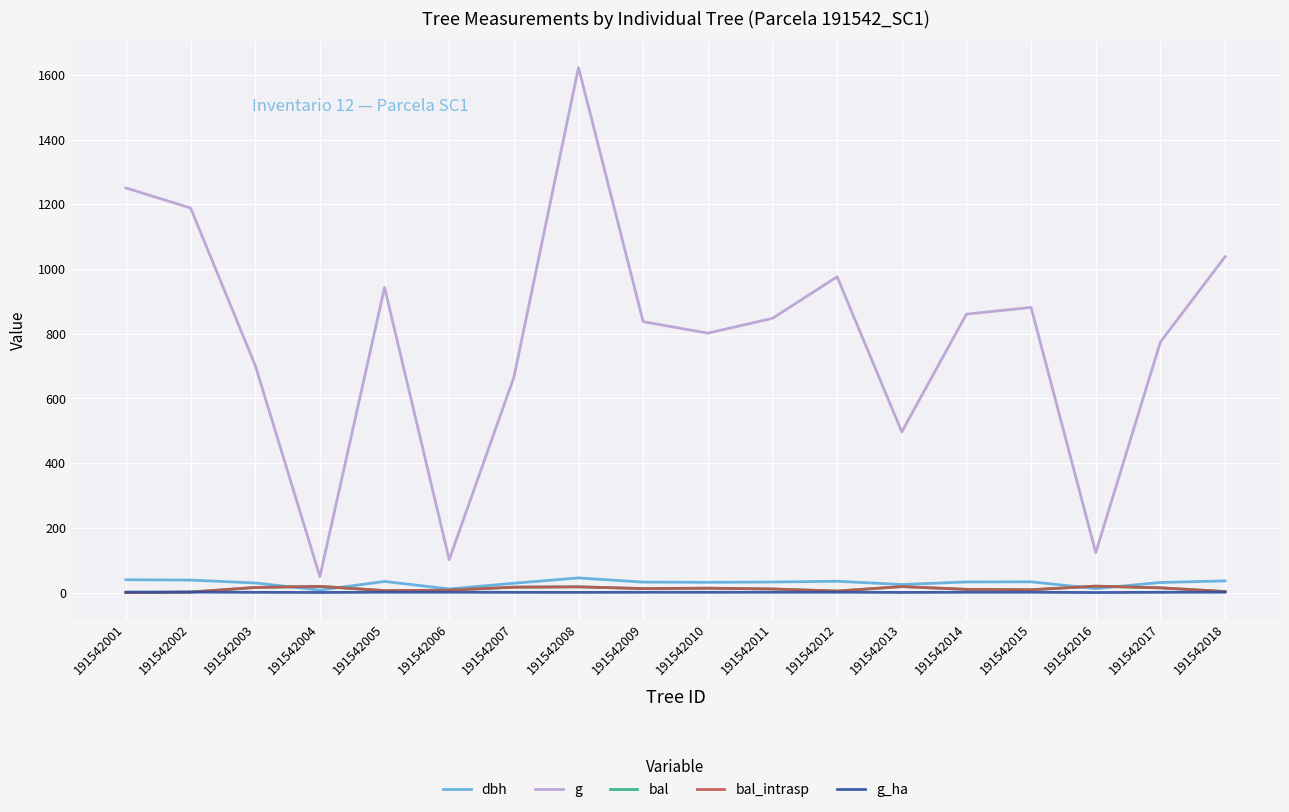

Does the chart have visible grid lines?

Yes